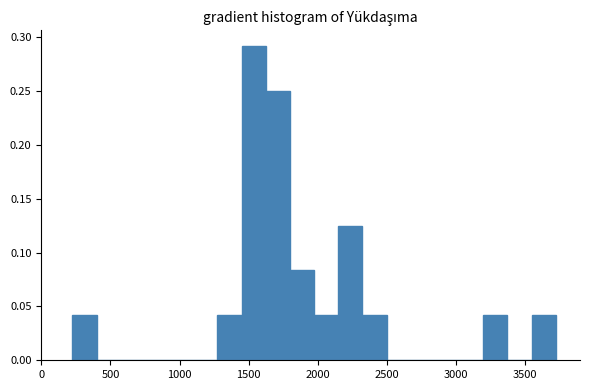

Around what value on the x-axis is the tallest bar? Give the approximate position of its centre, as read against the axis.

1550